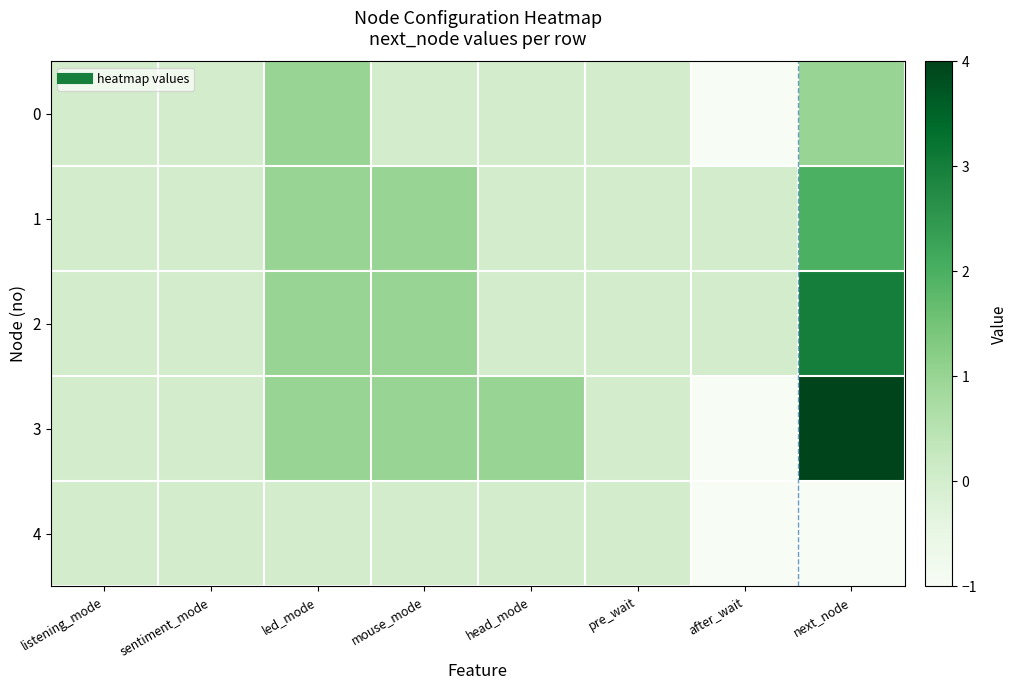

Reading right to left, transcribe all the data shown in this chart.

0: next_node=1	after_wait=-1	pre_wait=0	head_mode=0	mouse_mode=0	led_mode=1	sentiment_mode=0	listening_mode=0
1: next_node=2	after_wait=0	pre_wait=0	head_mode=0	mouse_mode=1	led_mode=1	sentiment_mode=0	listening_mode=0
2: next_node=3	after_wait=0	pre_wait=0	head_mode=0	mouse_mode=1	led_mode=1	sentiment_mode=0	listening_mode=0
3: next_node=4	after_wait=-1	pre_wait=0	head_mode=1	mouse_mode=1	led_mode=1	sentiment_mode=0	listening_mode=0
4: next_node=-1	after_wait=-1	pre_wait=0	head_mode=0	mouse_mode=0	led_mode=0	sentiment_mode=0	listening_mode=0